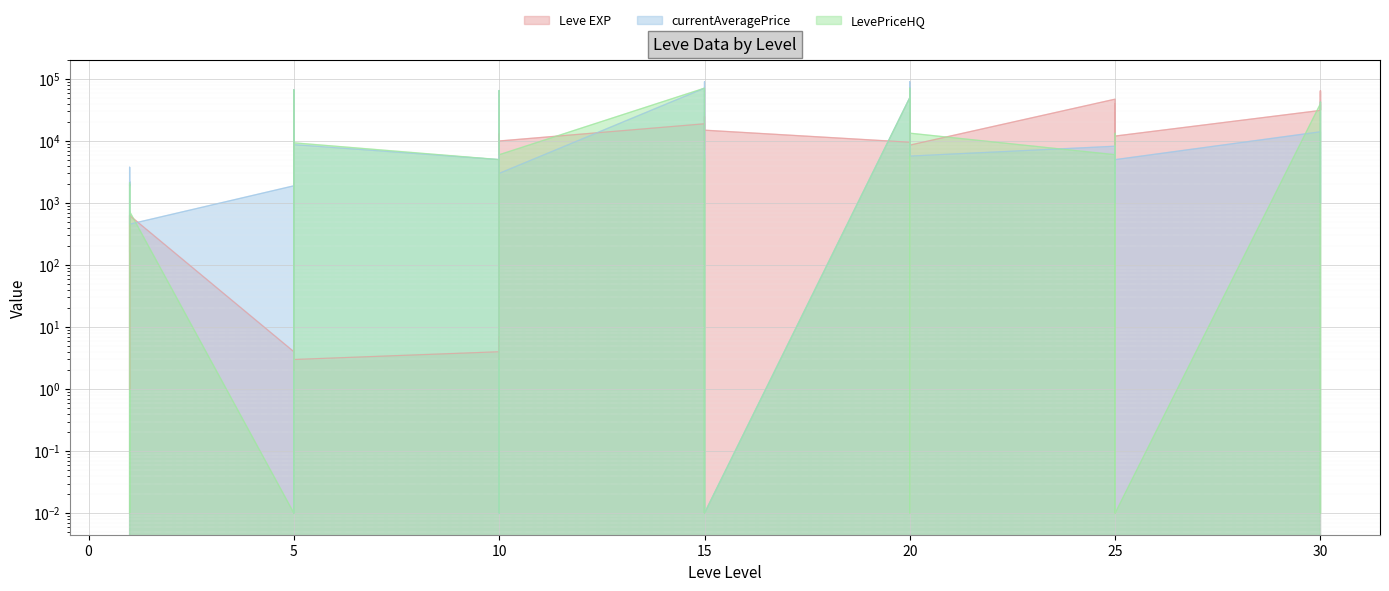

At which label is LevePriceHQ closest to 35499?

30